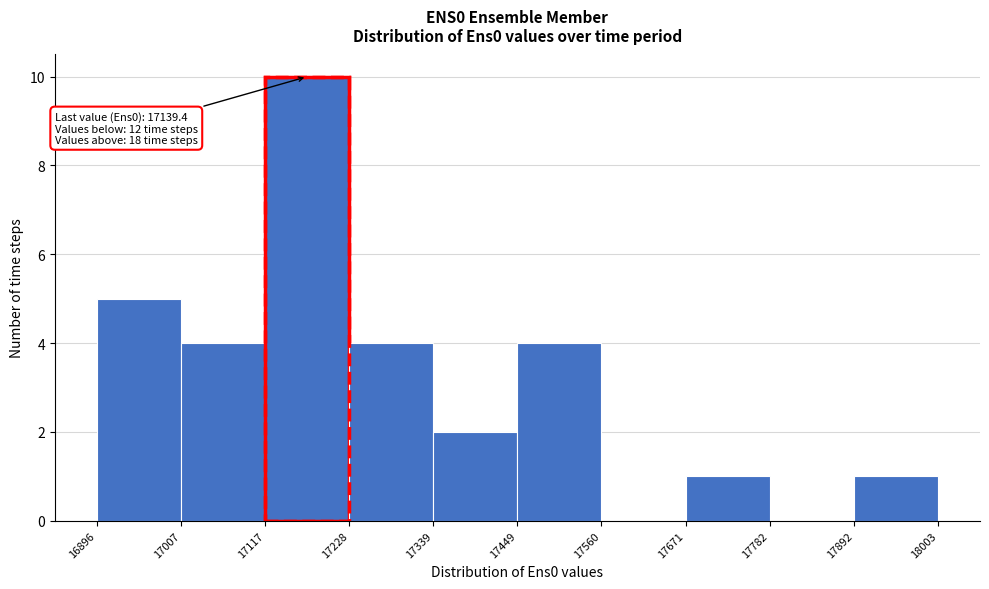

Which range on the x-axis has the tallest bar?

17117 to 17228